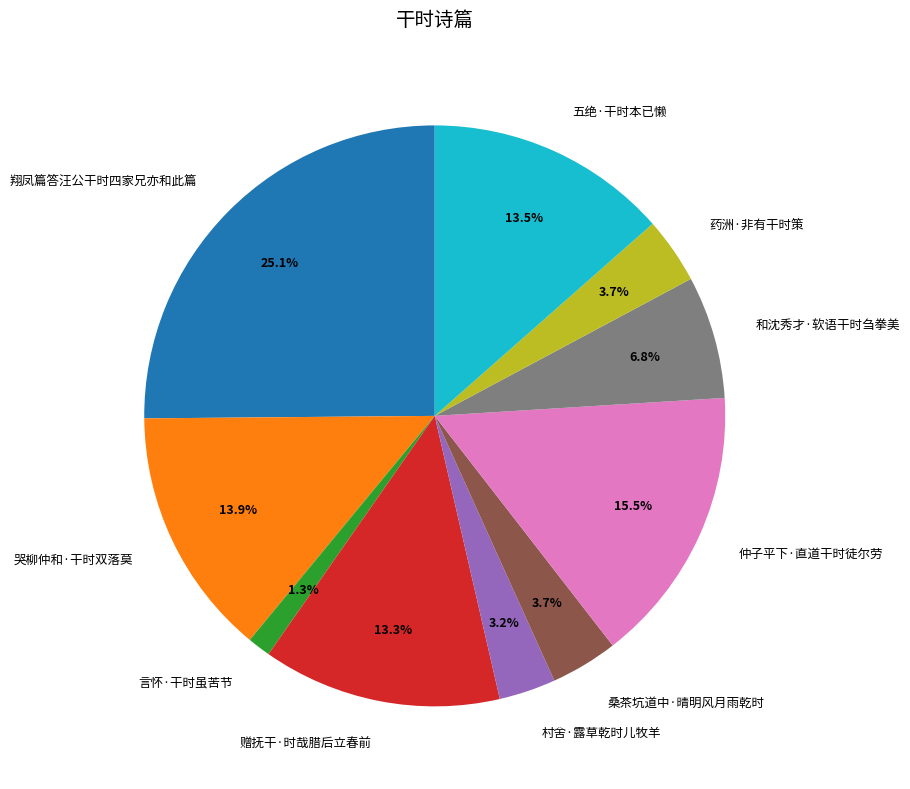

How many segments does this pie chart have?

10